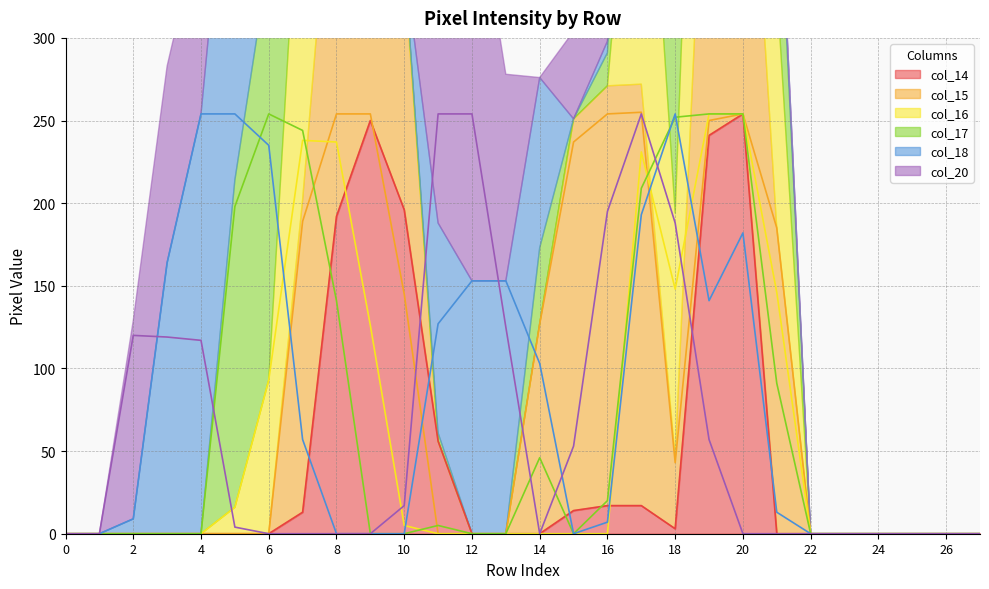

The value of col_17 at 3 is 0. True or false?

True